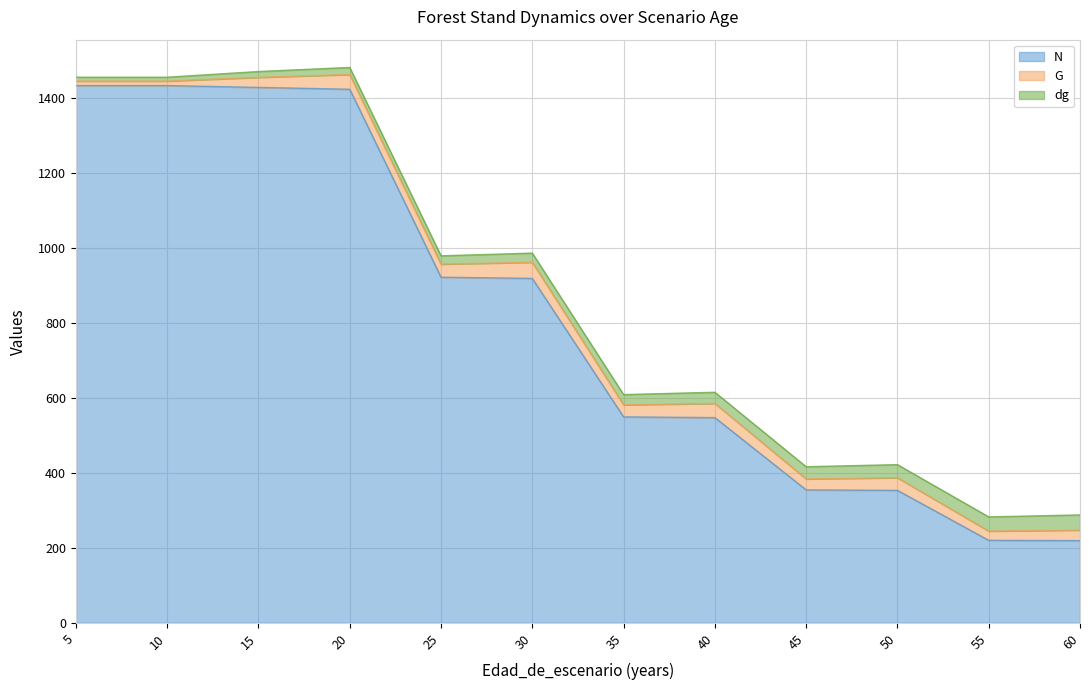

What is the difference between the N values at 30 and 40?

371.1